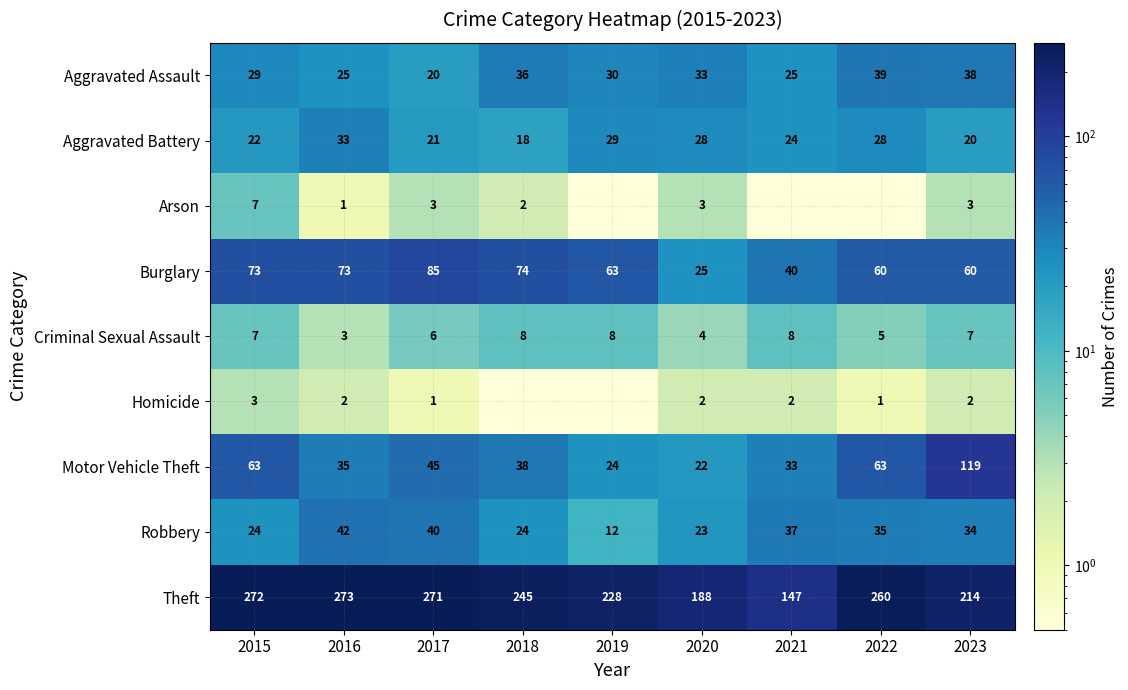

At which label does Criminal Sexual Assault reach its minimum?

2016